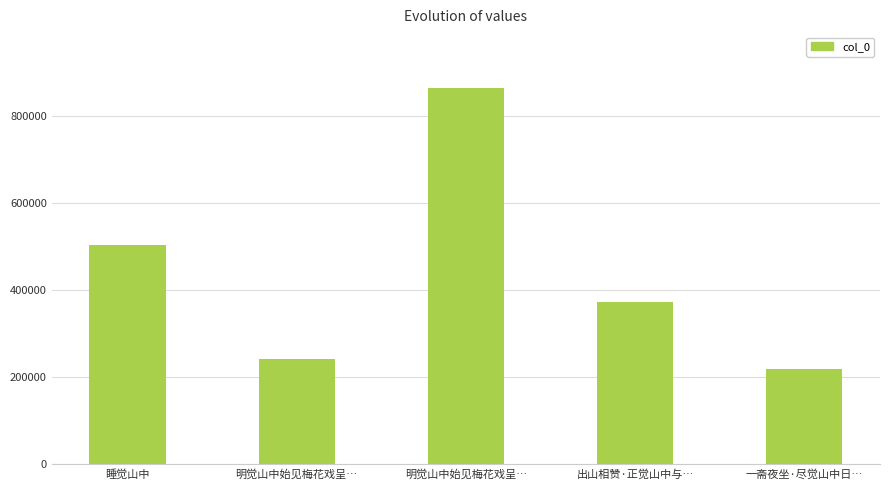

What is the sum of all values?

2204436